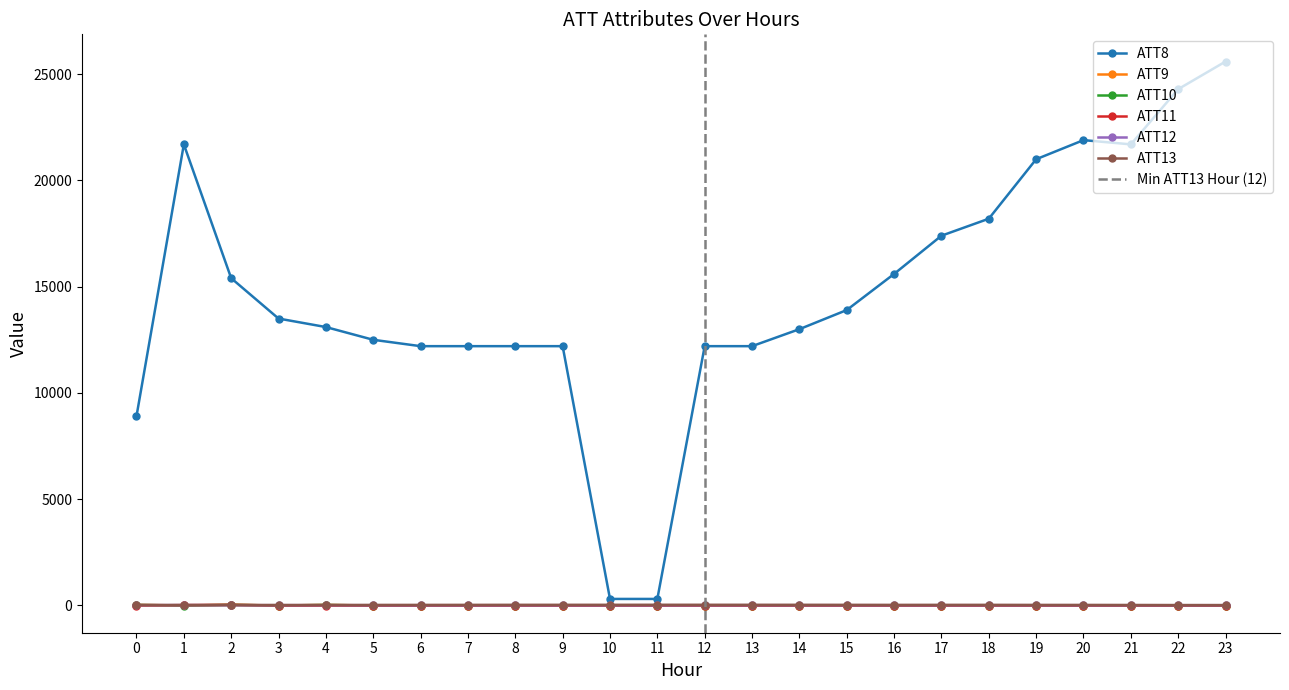

True or false: ATT9 and ATT8 intersect in this chart.

False